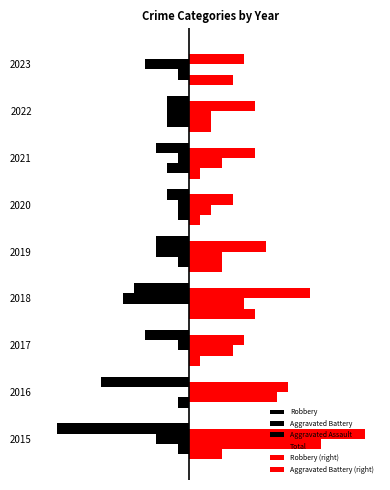

What is the difference between the maximum and minimum values in the Aggravated Battery (right) series?

6